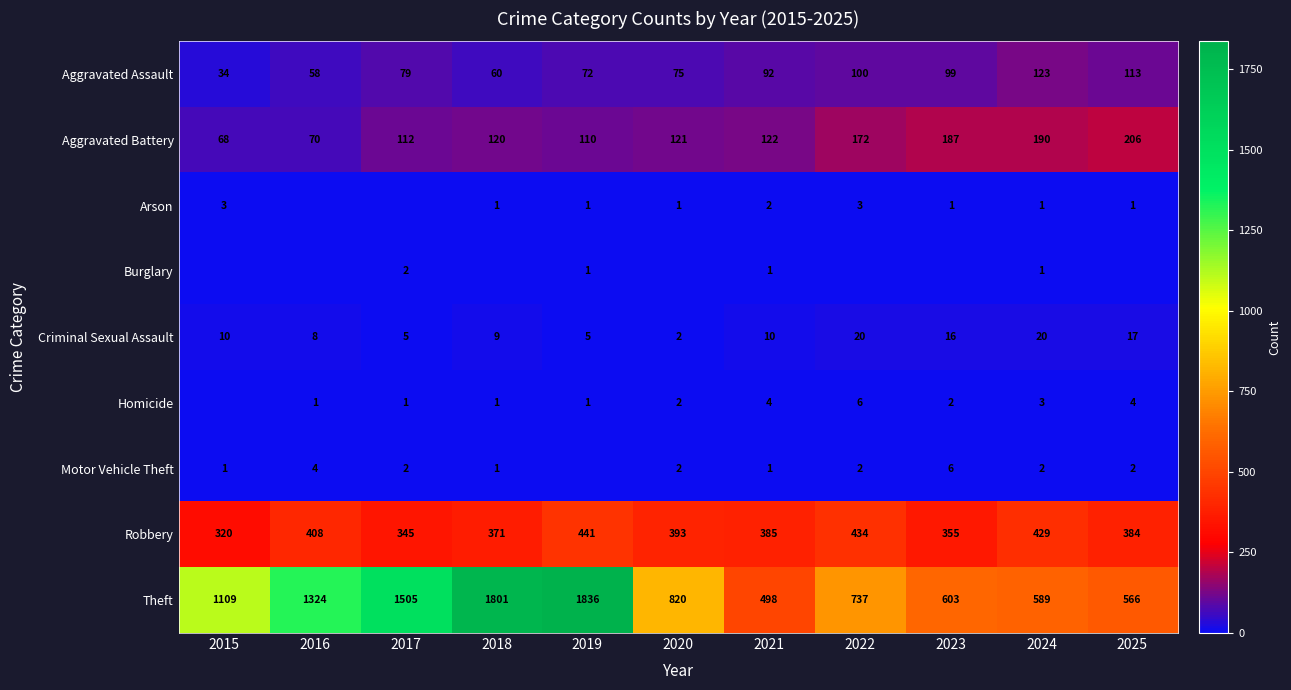

What is the average value of the Theft series?

1035